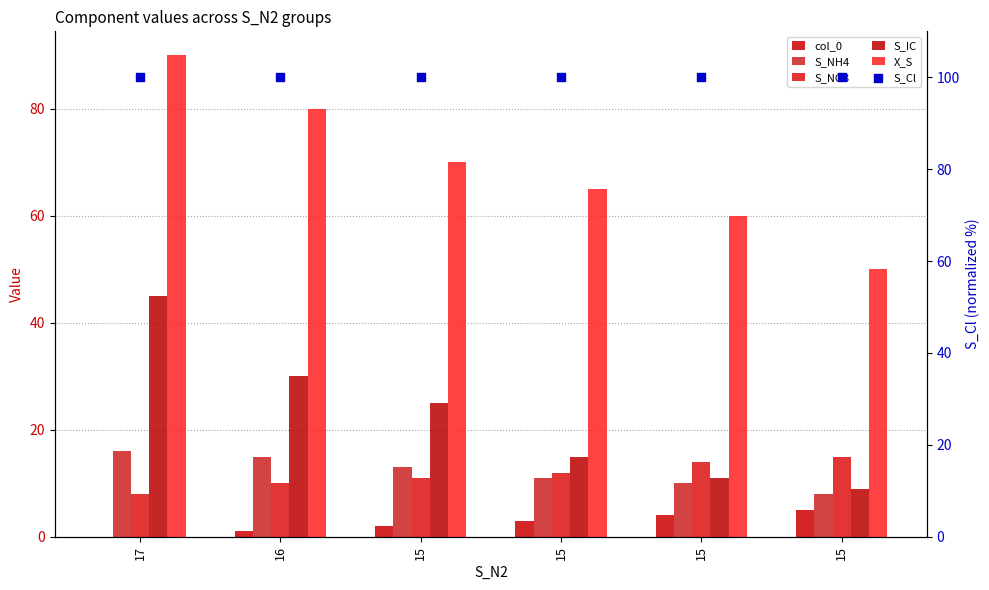

What is the total value across all series at 15?

221